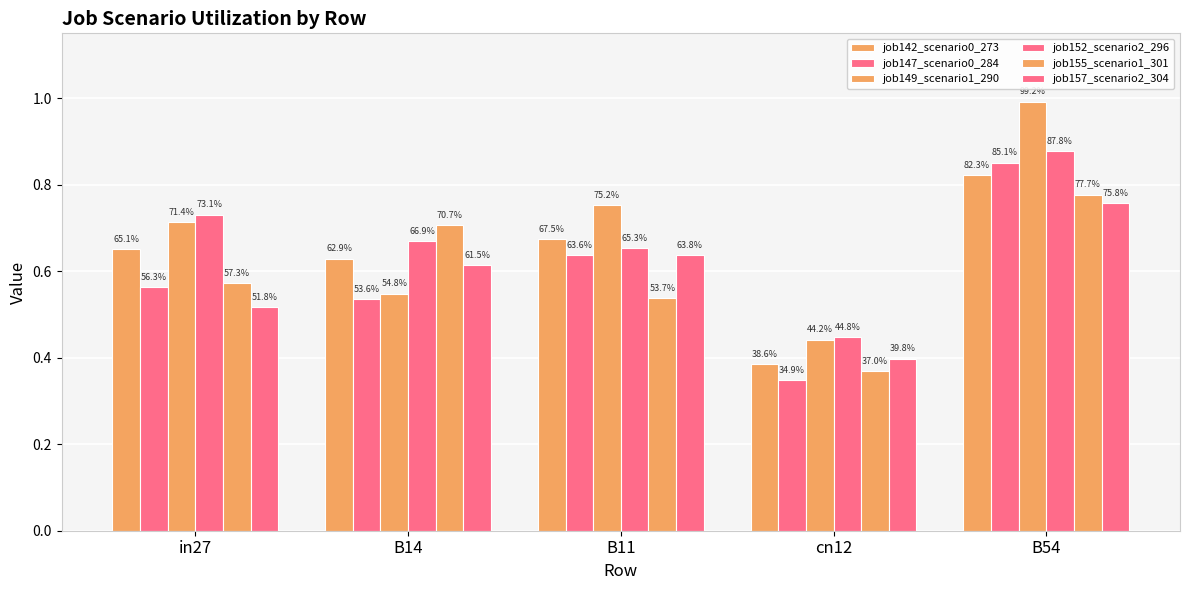

Which series has the widest spread of values?

job149_scenario1_290